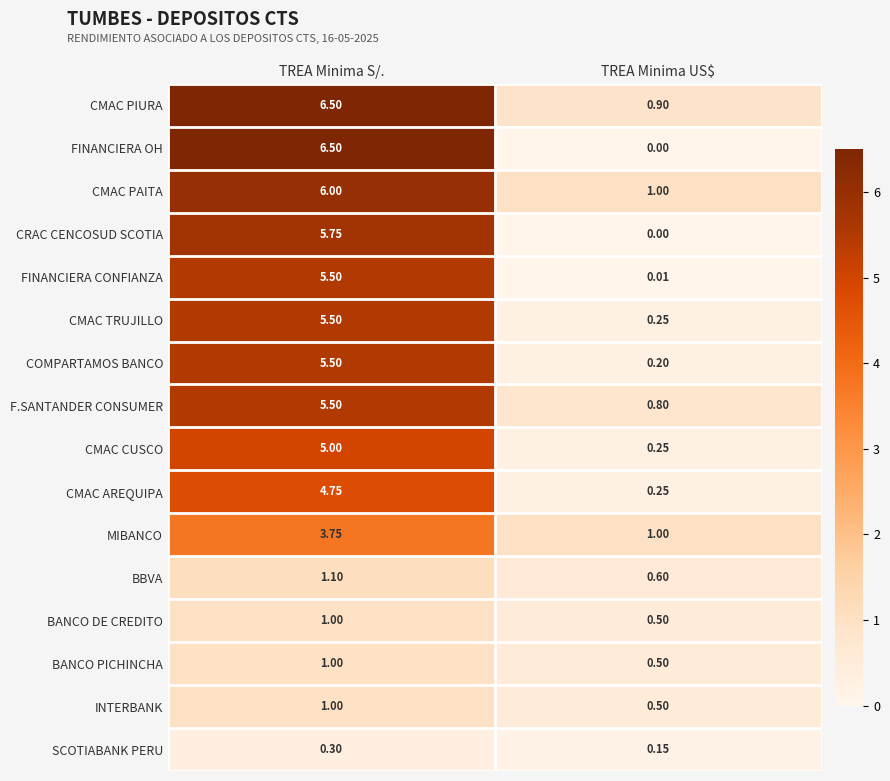

Between TREA Minima S/. and TREA Minima US$, which series saw the biggest shift?

FINANCIERA OH